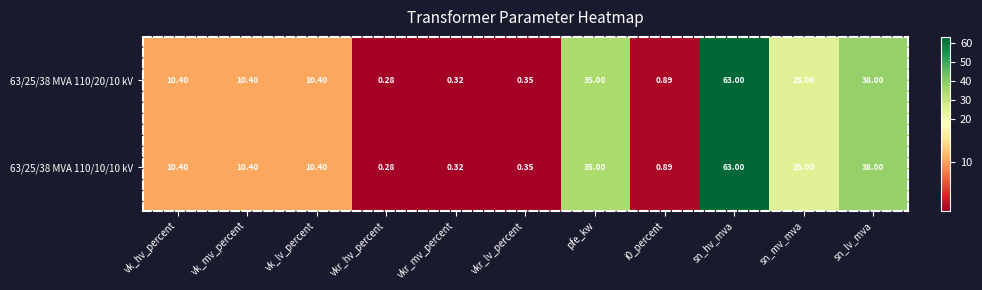

At which category does the chart reach its minimum across all series?

vkr_hv_percent